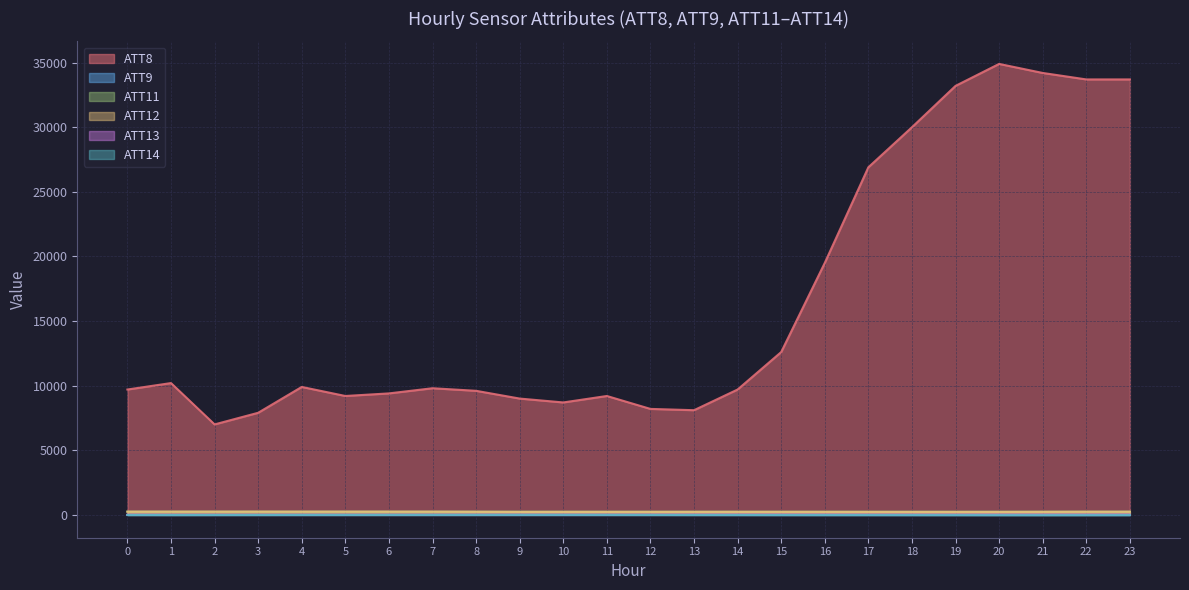

True or false: ATT14 has more than 1 interior local peaks.

False